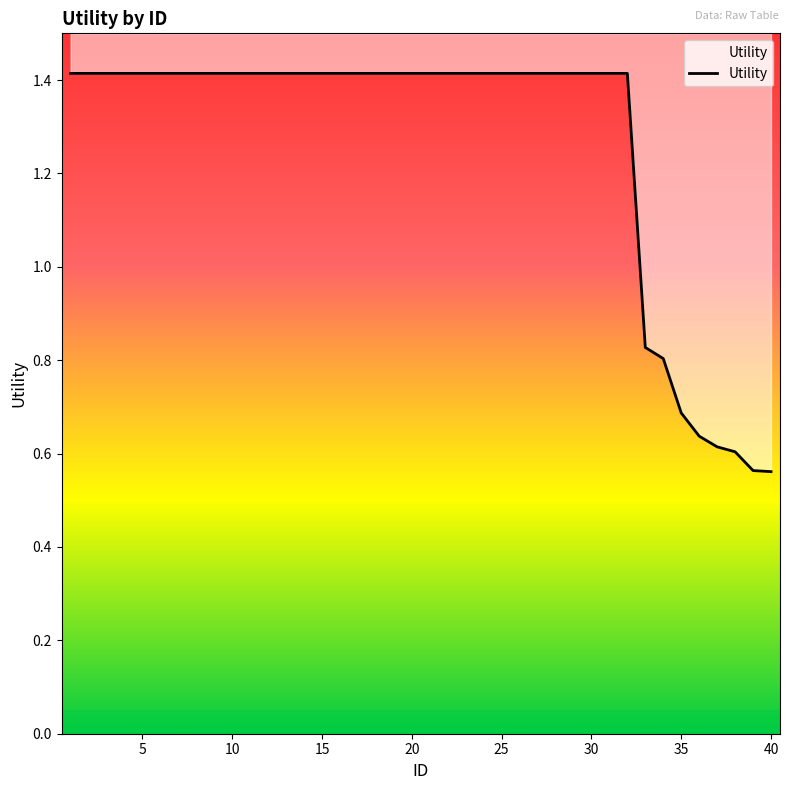

The chart shows a value of 0.9 at 15. True or false?

False